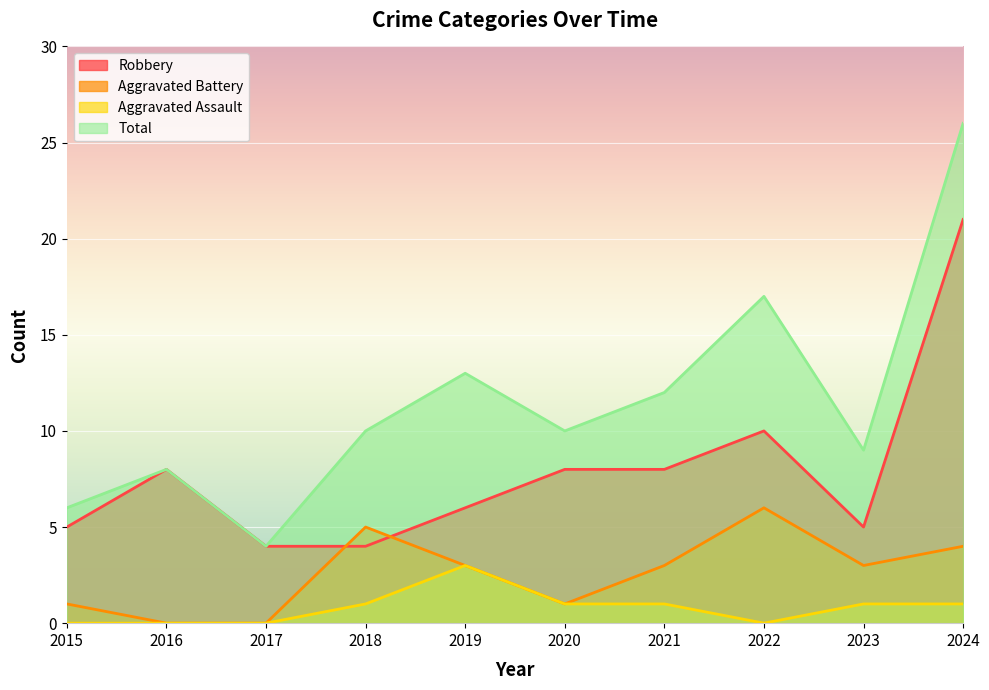

Which series changed the most between 2021 and 2023?

Robbery